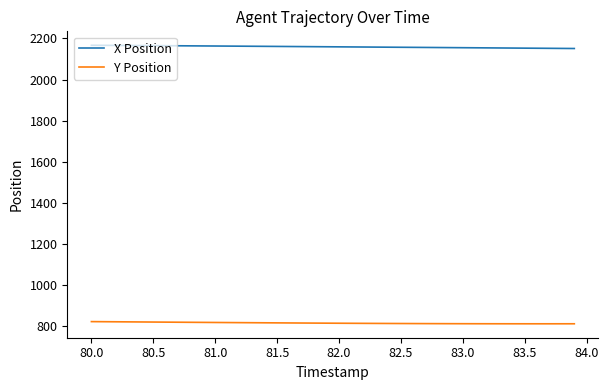

List the series in order of their peak value, highest first.

X Position, Y Position